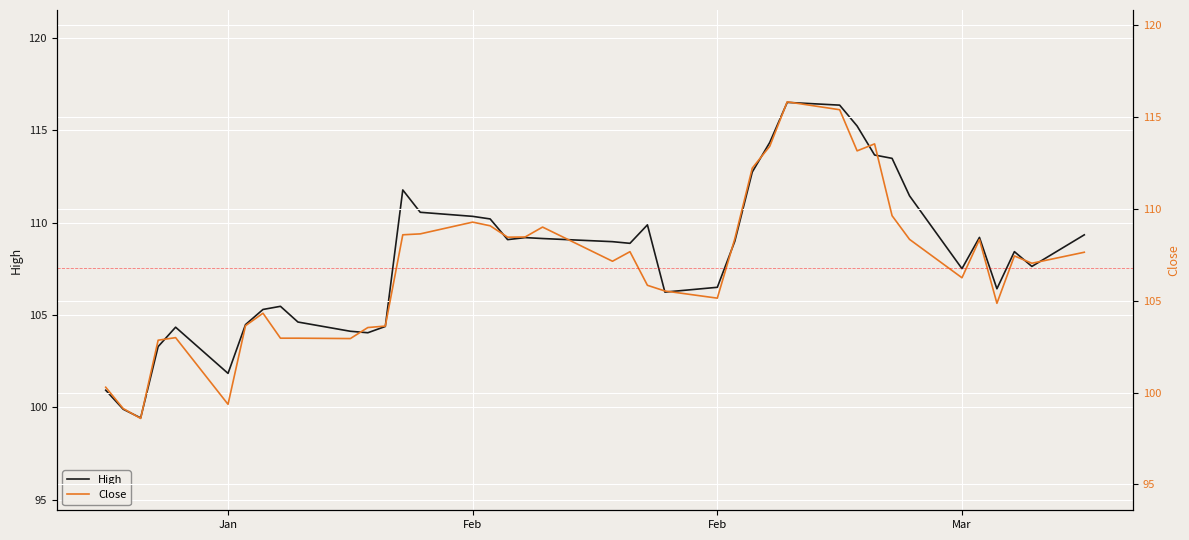

What is the difference between the second highest and minimum values in the Close series?

16.8